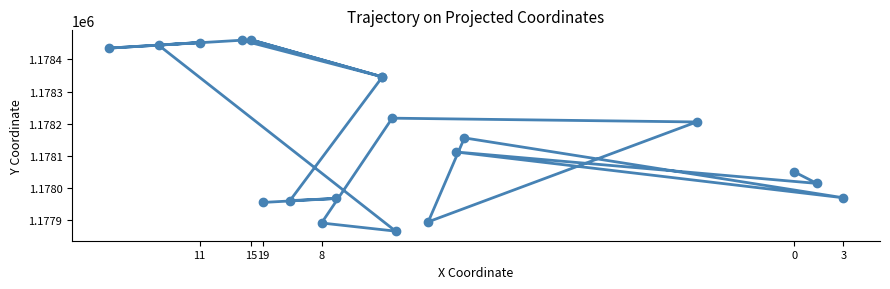

What is the minimum value shown in the chart?

1177866.9